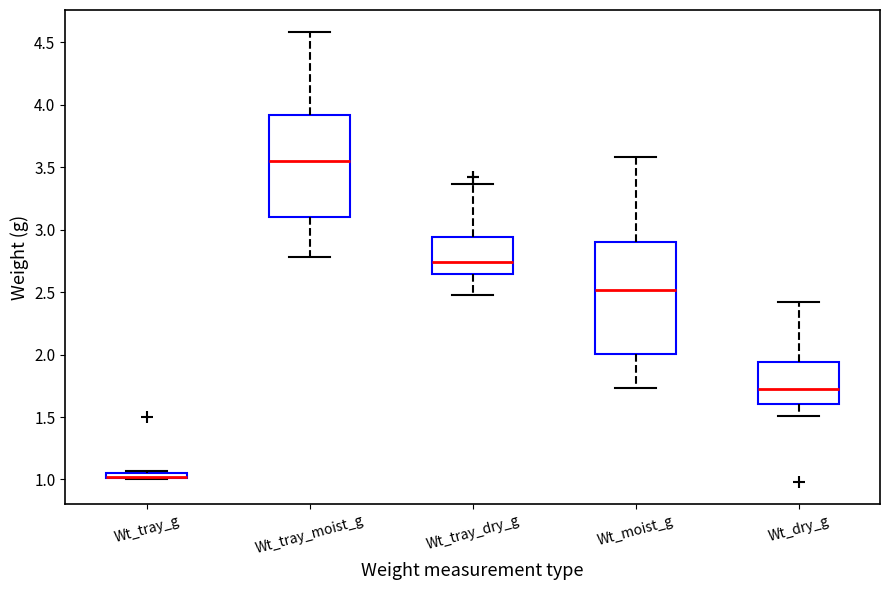

Which box is the tallest, from its lower edge to its upper edge?

Wt_moist_g